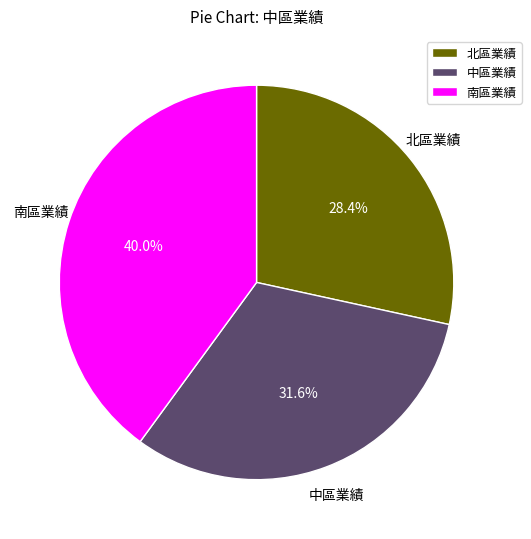

Approximately how many times larger is the value at 中區業績 compared to 北區業績?

1.1